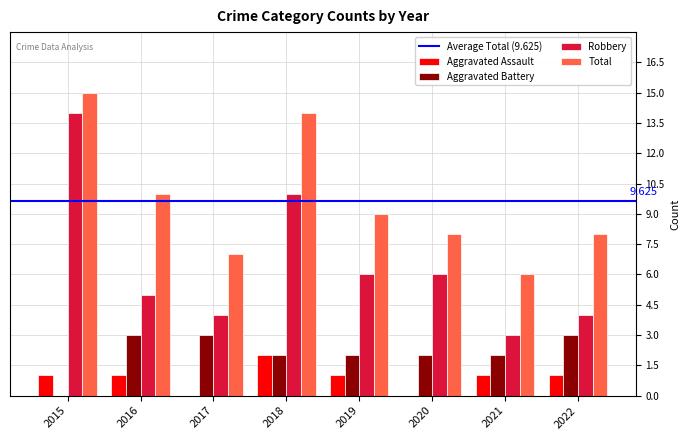

Which series has the widest spread of values?

Robbery